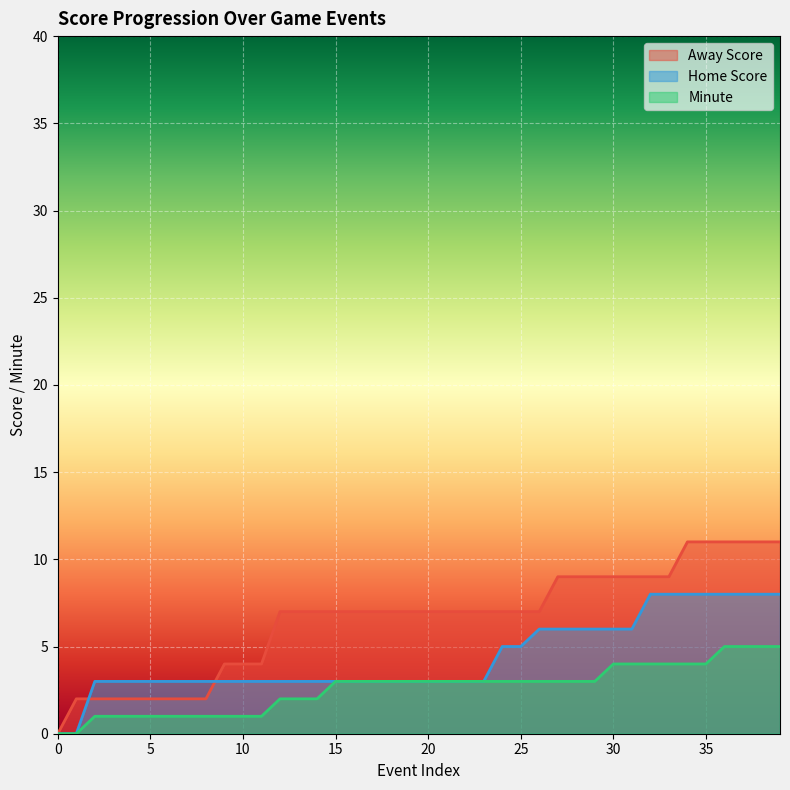

Reading left to right, list all the values displayed in this chart.

Away Score: 0	2	2	2	2	2	2	2	2	4	4	4	7	7	7	7	7	7	7	7	7	7	7	7	7	7	7	9	9	9	9	9	9	9	11	11	11	11	11	11
Home Score: 0	0	3	3	3	3	3	3	3	3	3	3	3	3	3	3	3	3	3	3	3	3	3	3	5	5	6	6	6	6	6	6	8	8	8	8	8	8	8	8
Minute: 0	0	1	1	1	1	1	1	1	1	1	1	2	2	2	3	3	3	3	3	3	3	3	3	3	3	3	3	3	3	4	4	4	4	4	4	5	5	5	5